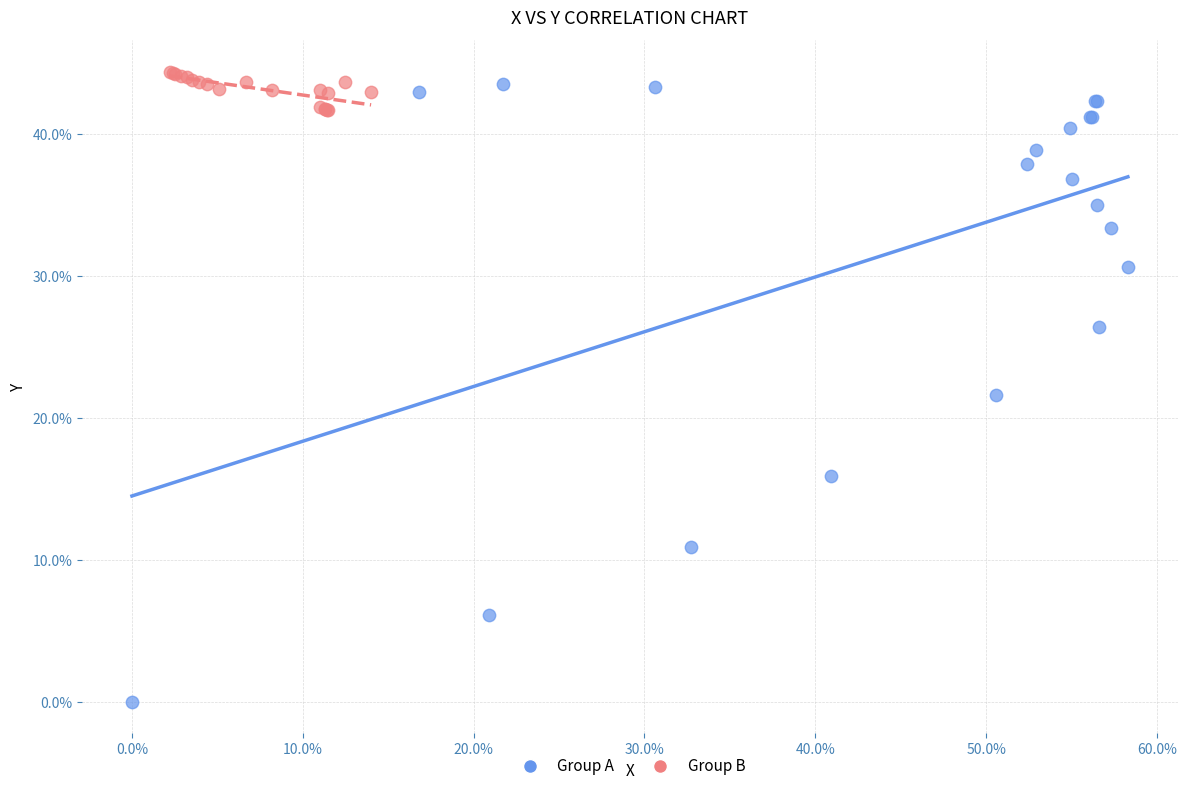

Which series has the widest spread of Y values?

Group A